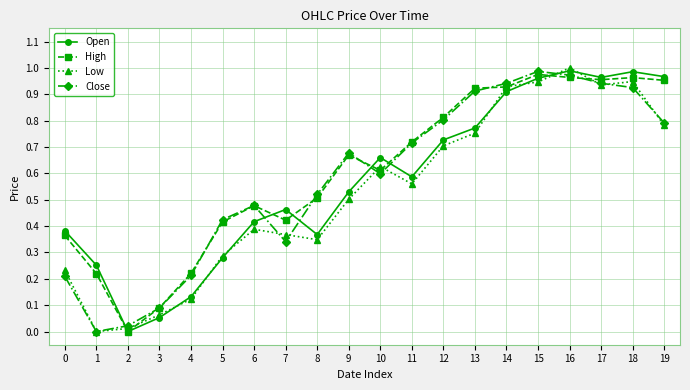

Is it true that Close equals 1.3 at 18?

False